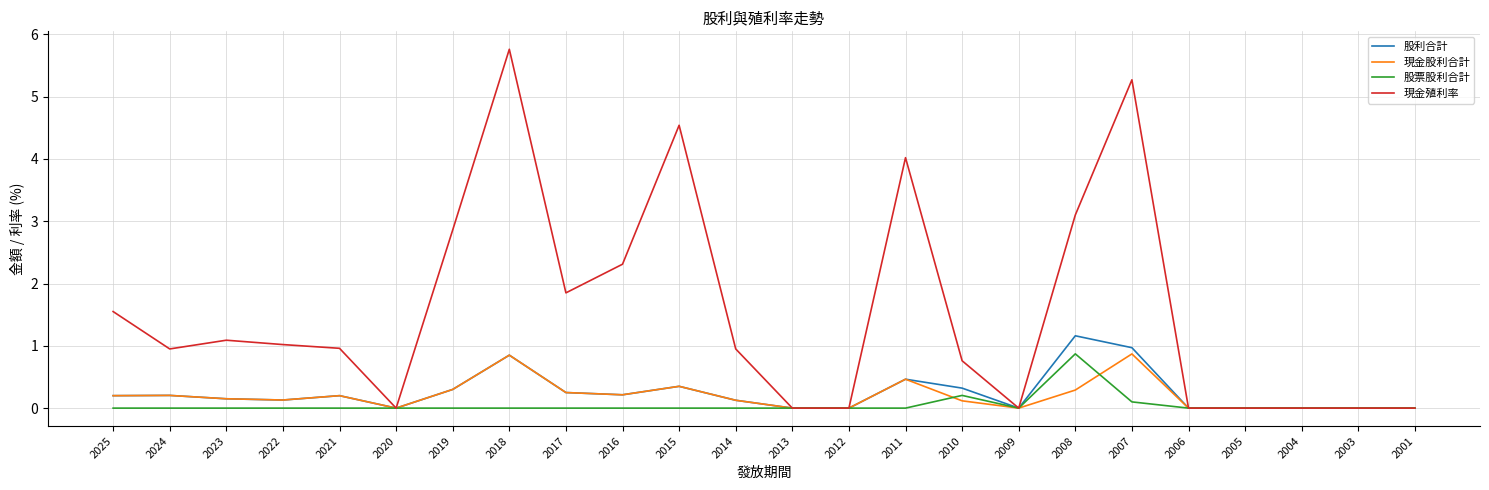

Which category has the highest value across all series?

2018